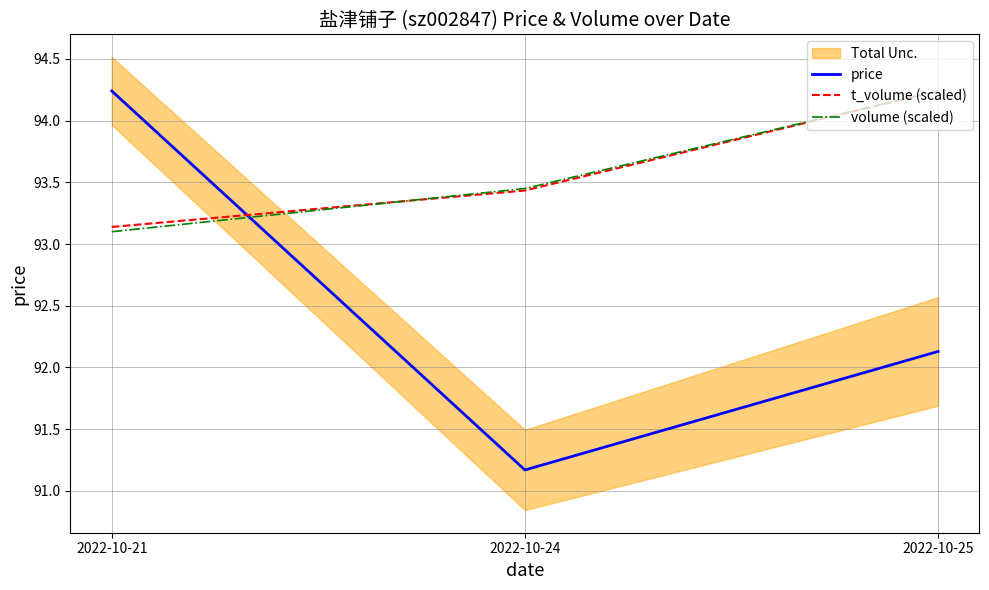

What is the value of the volume (scaled) point at the 2nd from the left?

93.4